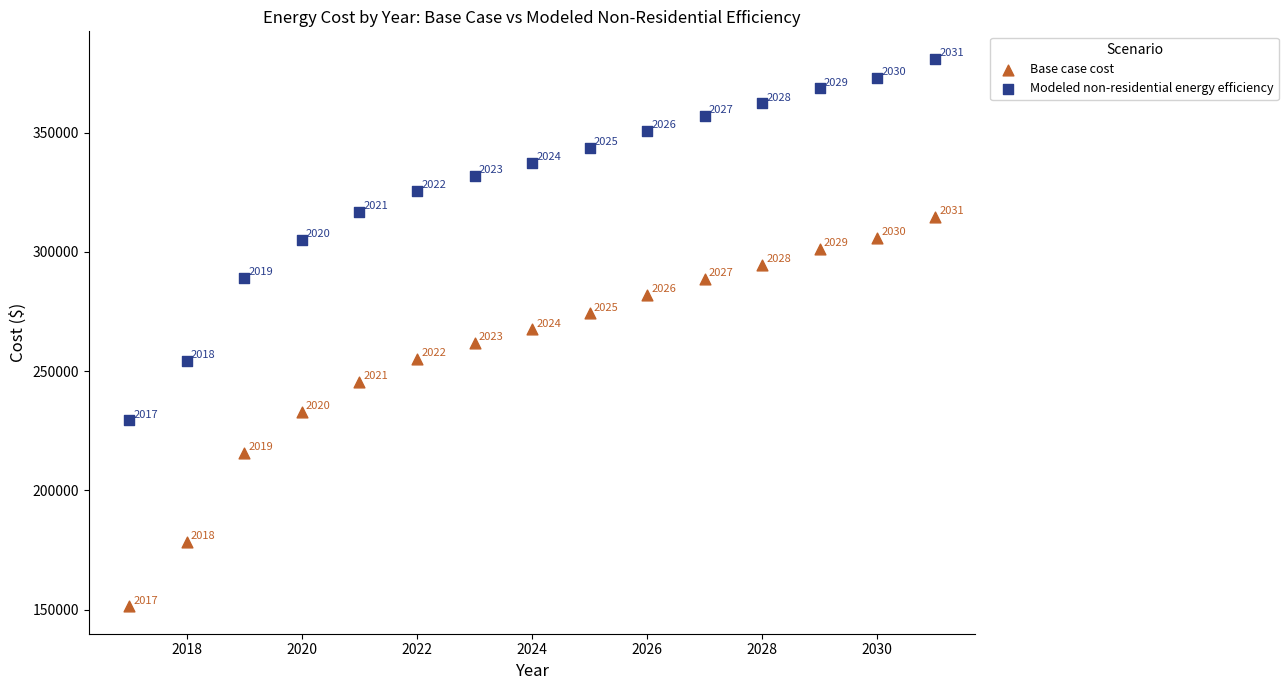

What are all the series names shown in the legend?

Base case cost, Modeled non-residential energy efficiency